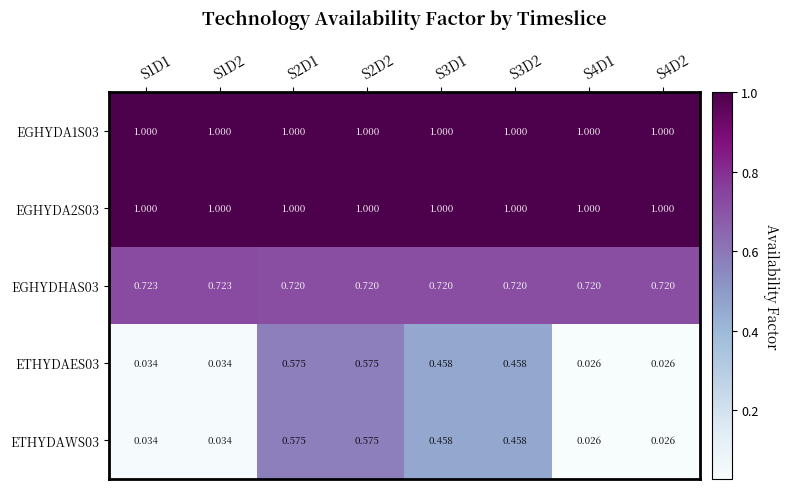

Is the value of EGHYDA2S03 at S3D1 greater than the value of ETHYDAWS03 at S1D2?

Yes